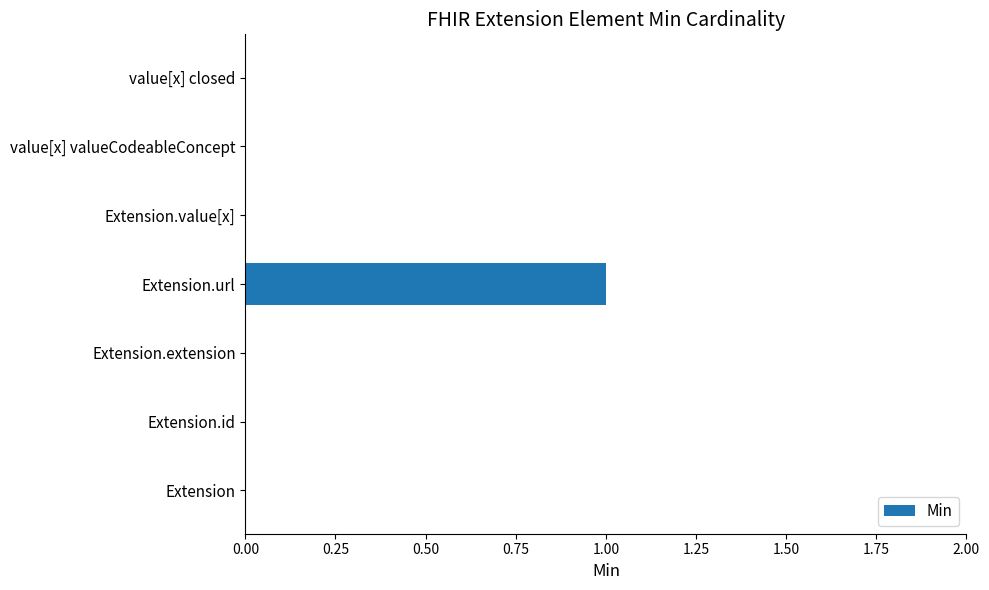

The chart shows a value of 0 at Extension.extension. True or false?

True